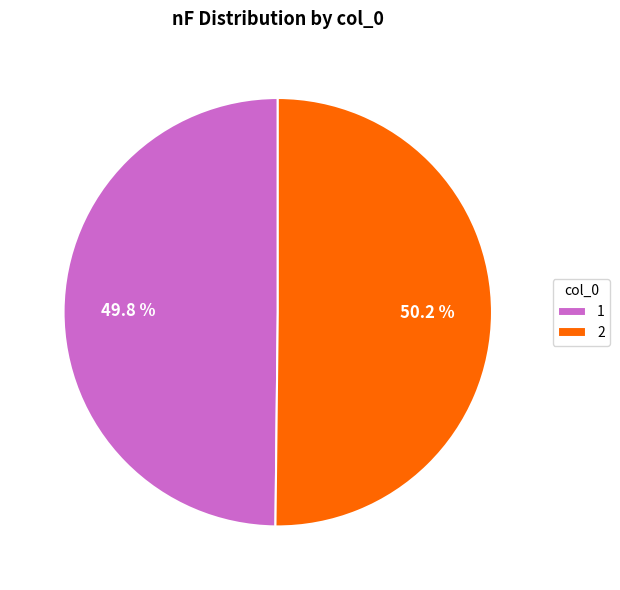

Is it true that 2 is 50% of the pie?

True